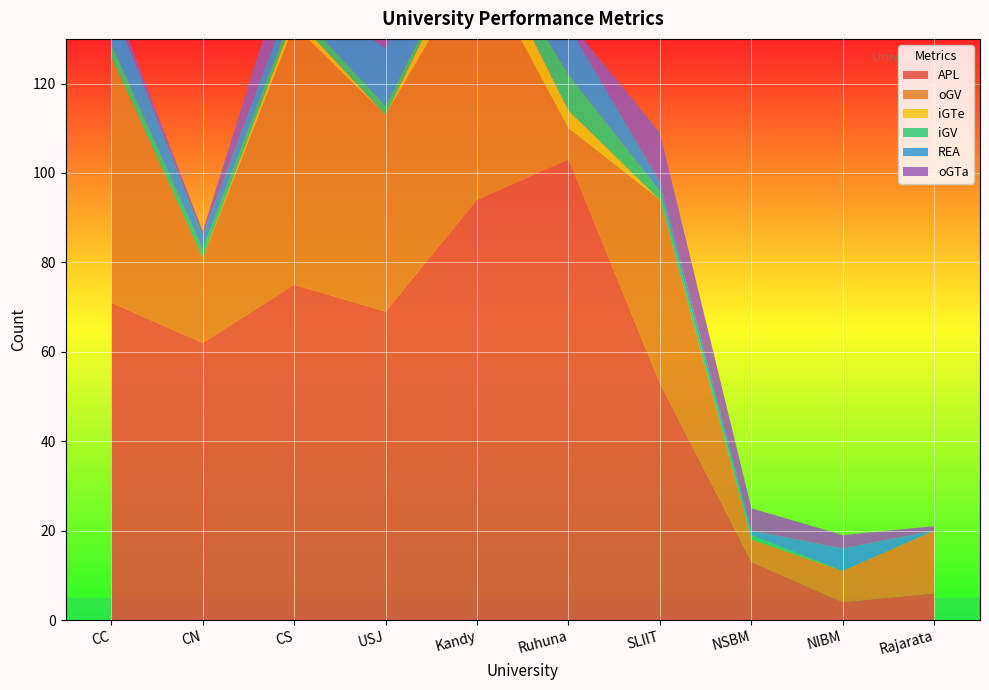

Reading right to left, what are all the values shown in this chart?

APL: 6	4	13	53	103	94	69	75	62	71
oGV: 14	7	5	41	7	54	44	58	19	55
iGTe: 0	0	0	0	4	7	0	2	0	0
iGV: 0	0	1	2	8	1	2	2	2	3
REA: 0	5	1	2	11	9	13	4	3	9
oGTa: 1	3	5	11	1	3	4	11	1	2